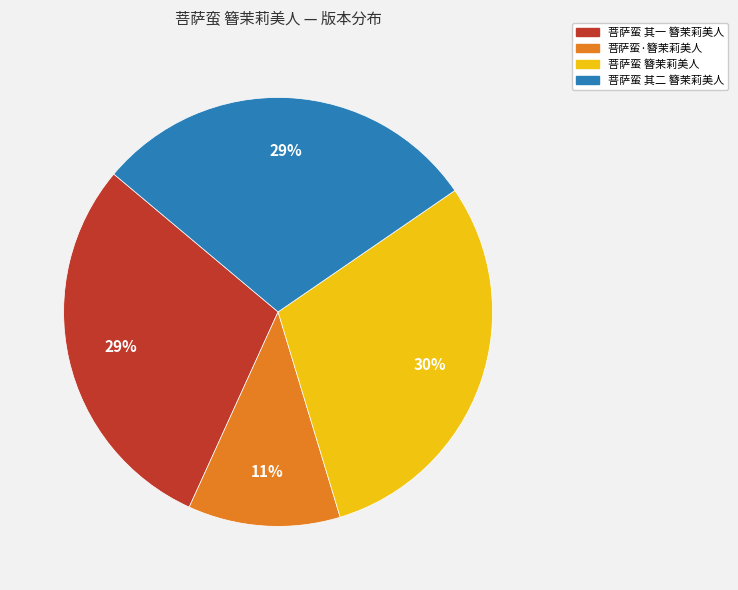

Which has a higher value, 菩萨蛮 簪茉莉美人 or 菩萨蛮 其二 簪茉莉美人?

菩萨蛮 簪茉莉美人